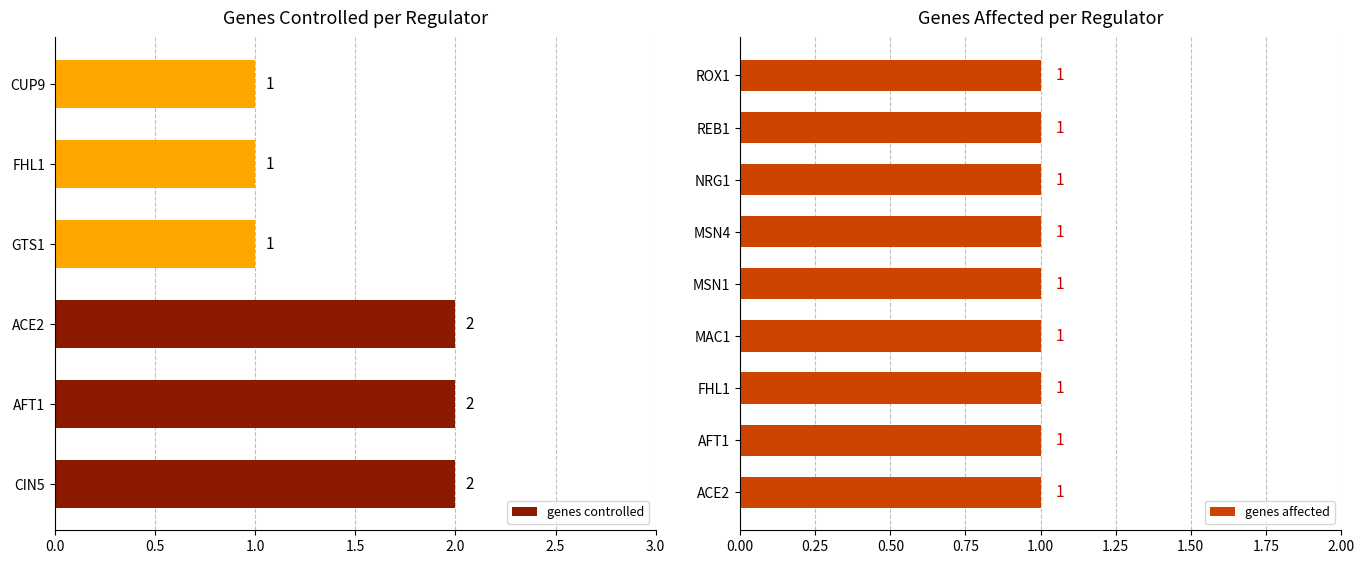

Is it true that genes controlled equals 1 at GTS1?

True